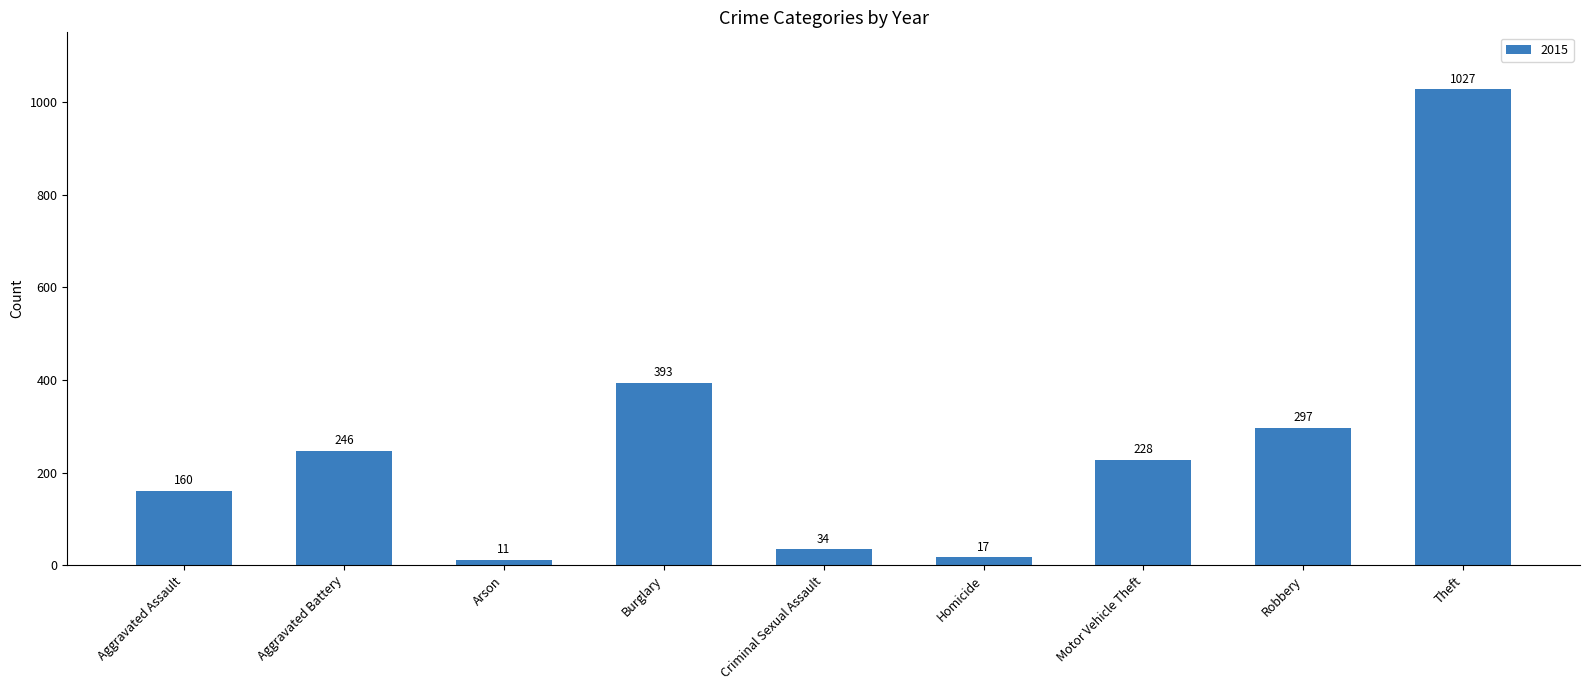

The value at Theft is 1027. True or false?

True